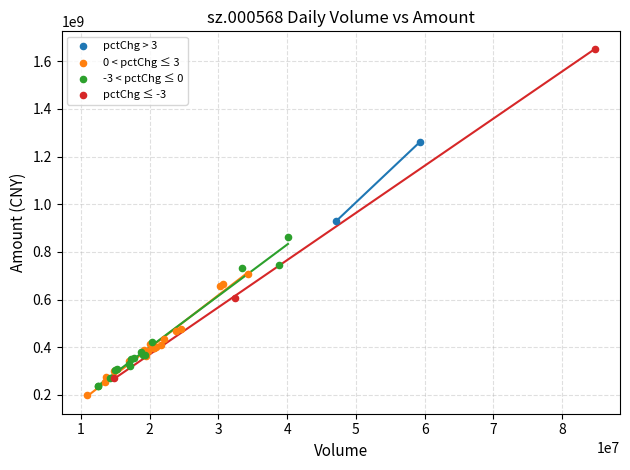

Which series has the largest Y range (max minus min)?

pctChg ≤ -3